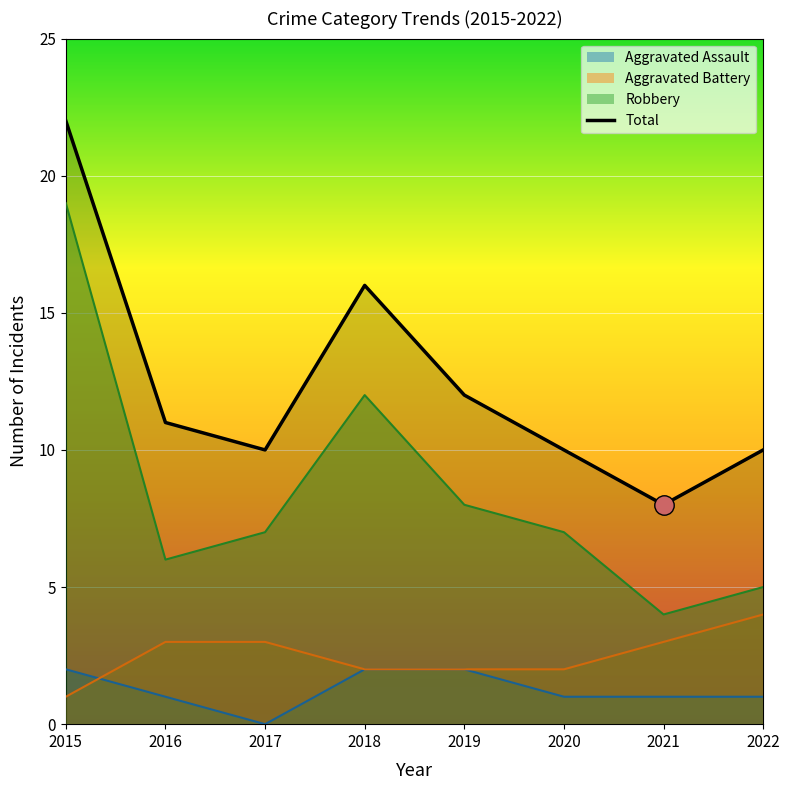

Rank the categories by value from lowest to highest.

2021, 2017, 2020, 2022, 2016, 2019, 2018, 2015